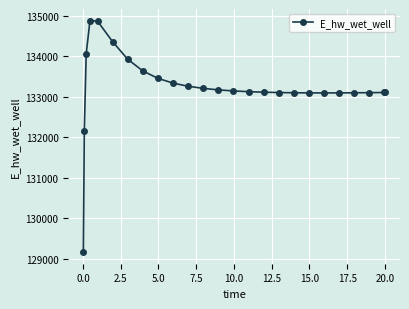

What is the value of the 1st point from the left?

129163.8